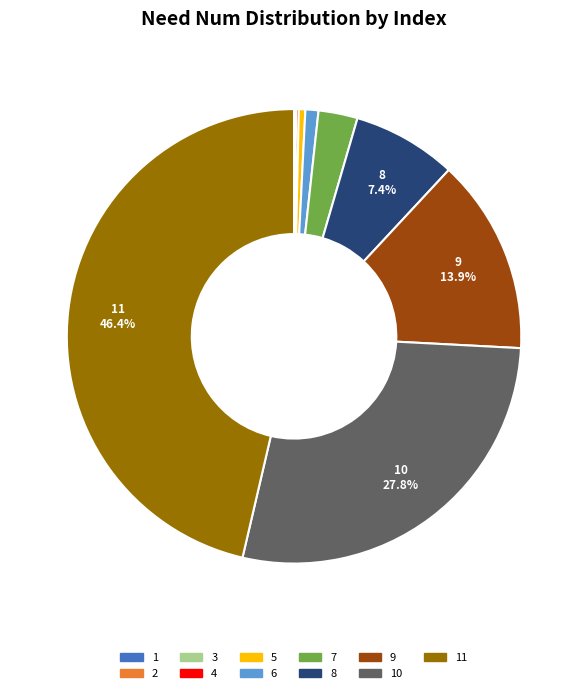

Combined, do 8 and 6 account for over 50%?

No